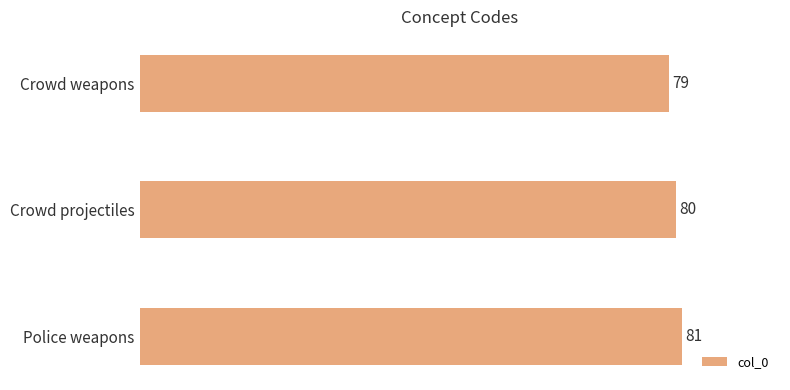

What is the maximum value shown in the chart?

81